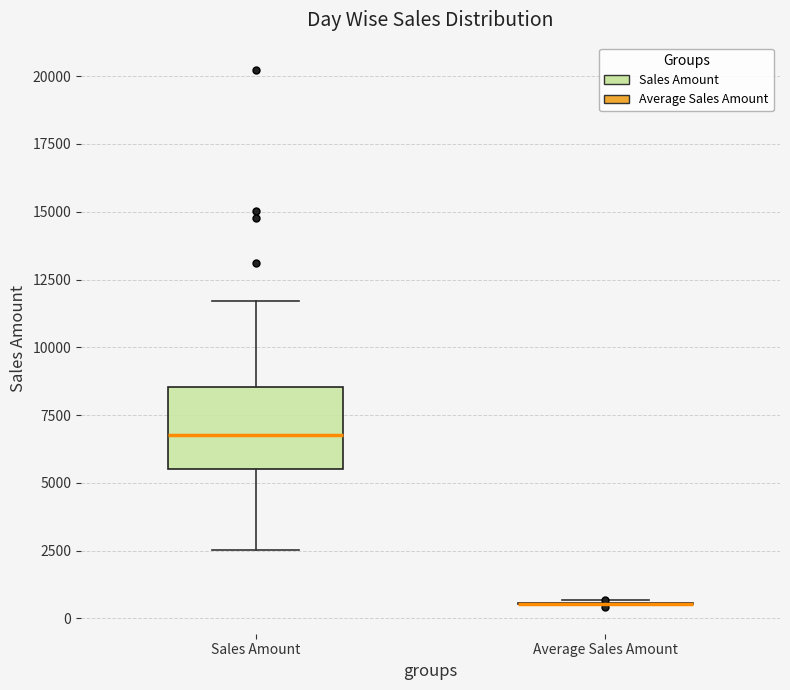

Reading left to right, read every box against the y-axis: the position of its median line, the range the box covers, and the ends of its whiskers. The values are not printed on the chart, so give them approximately, as read against the axis.

Sales Amount: median 6500, box 5500 to 8500, whiskers 2500 to 11500
Average Sales Amount: box collapsed to a line at 500, whiskers 500 to 500